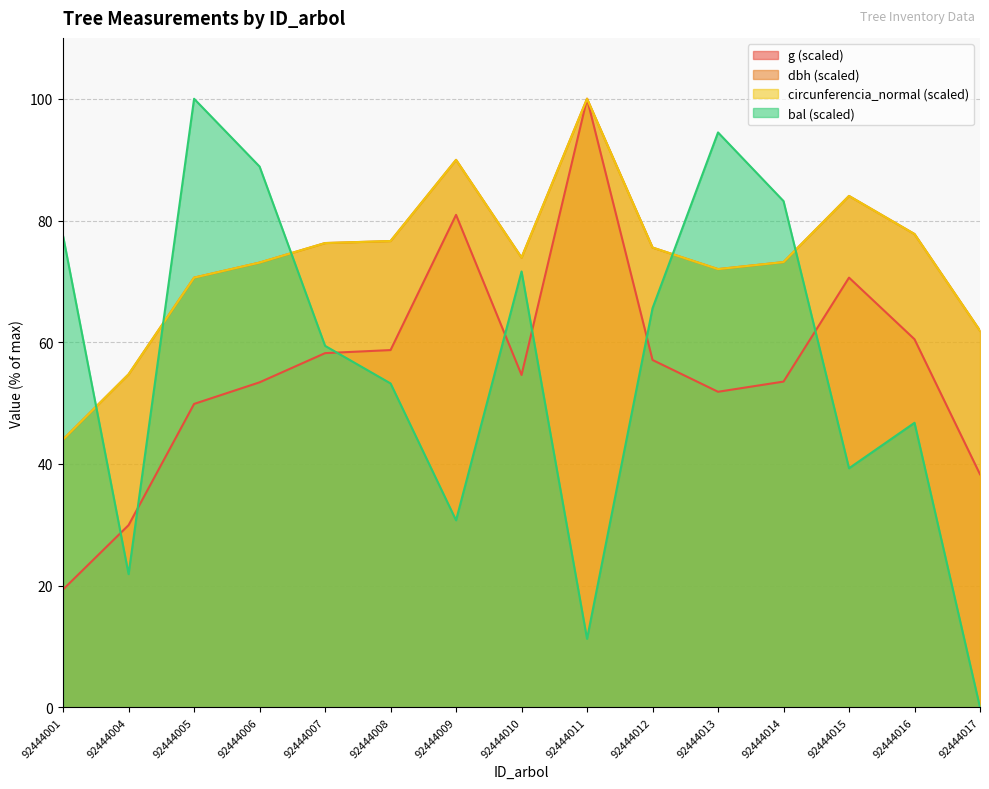

At which category does bal reach its first local peak?

92444005